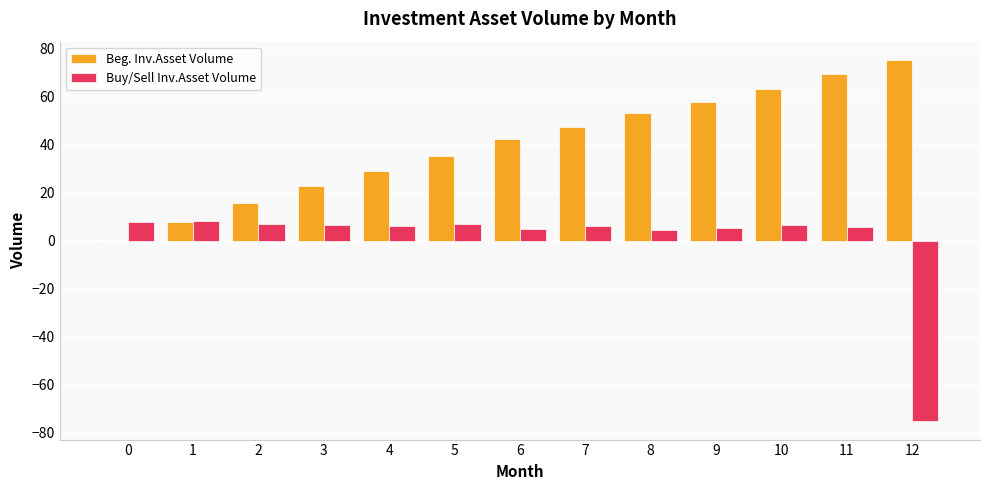

The Beg. Inv.Asset Volume series shows 36.5 at 12. True or false?

False